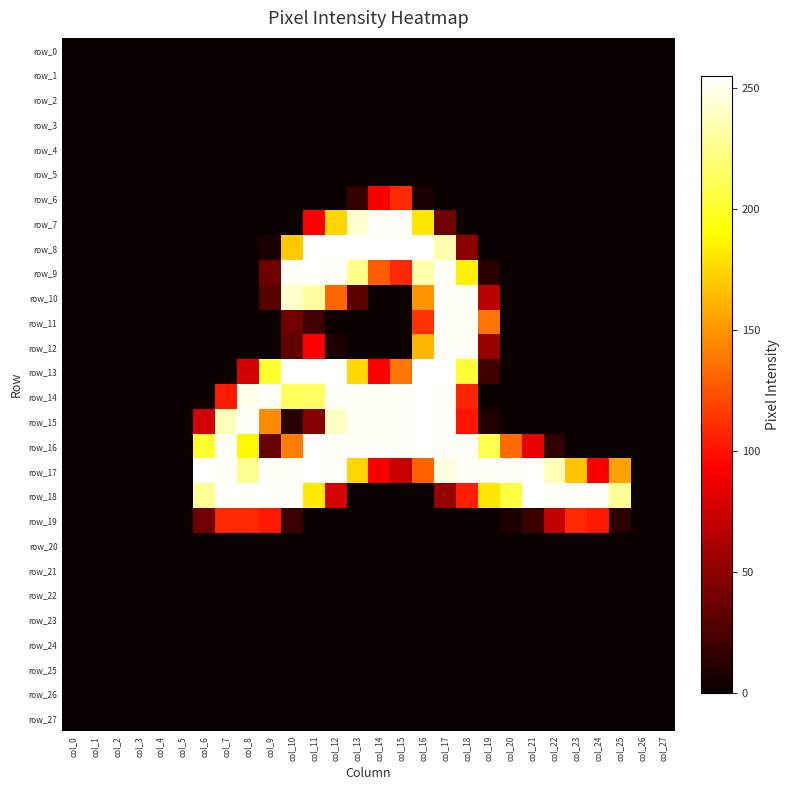

At which label does row_7 reach its minimum?

col_0